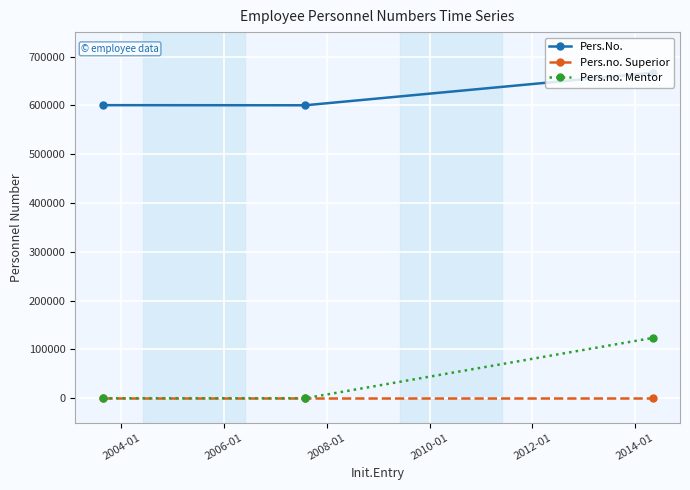

Rank the series by their maximum value, from lowest to highest.

Pers.no. Superior, Pers.no. Mentor, Pers.No.